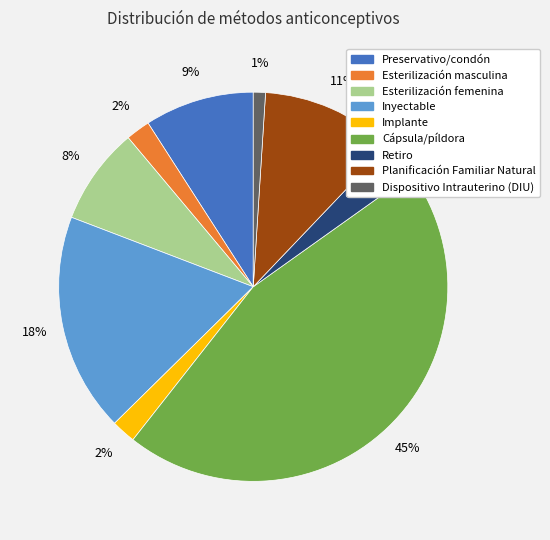

Between Esterilización femenina and Preservativo/condón, which is larger?

Preservativo/condón